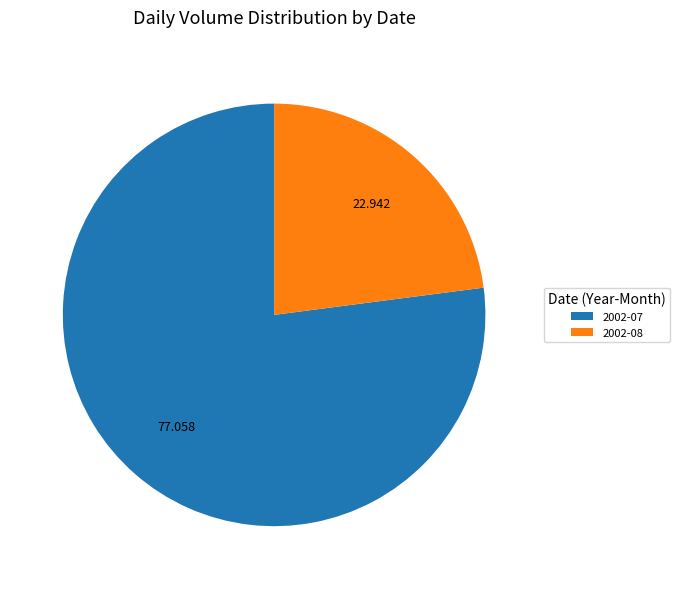

Is there any slice that represents more than half of the pie?

Yes